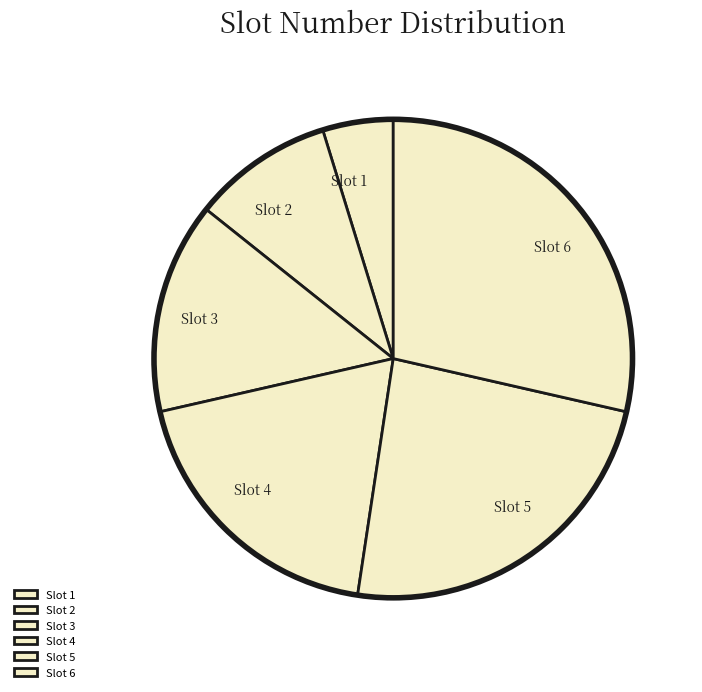

Approximately how many times larger is the value at Slot 5 compared to Slot 1?

5.0